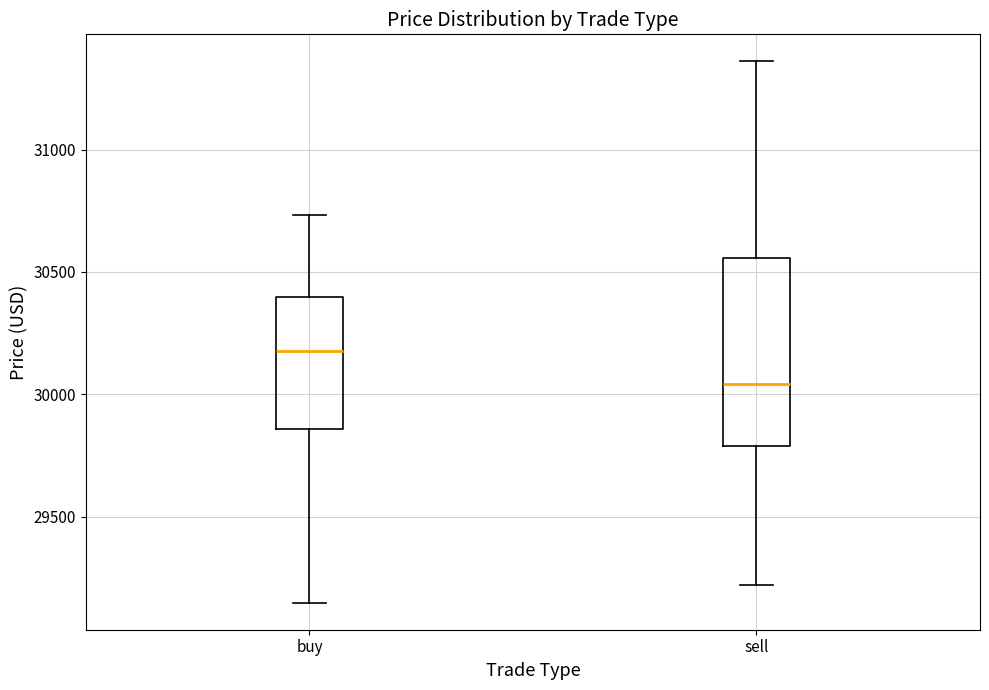

Reading left to right, read every box against the y-axis: the position of its median line, the range the box covers, and the ends of its whiskers. The values are not printed on the chart, so give them approximately, as read against the axis.

buy: median 30200, box 29850 to 30400, whiskers 29150 to 30750
sell: median 30050, box 29800 to 30550, whiskers 29200 to 31350